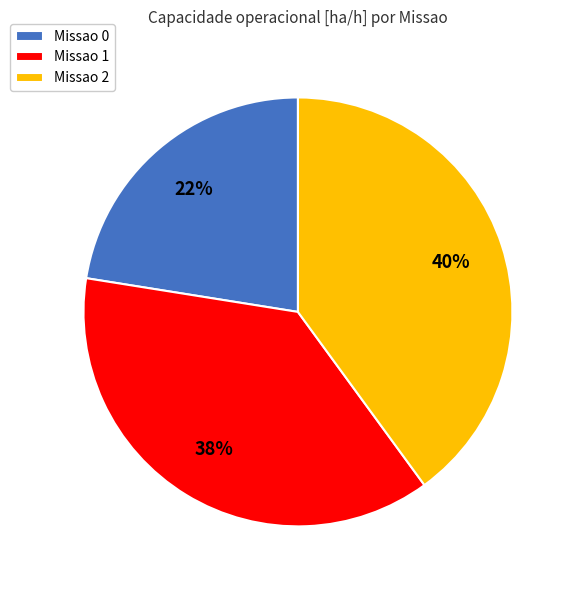

Is there a majority slice in this chart?

No